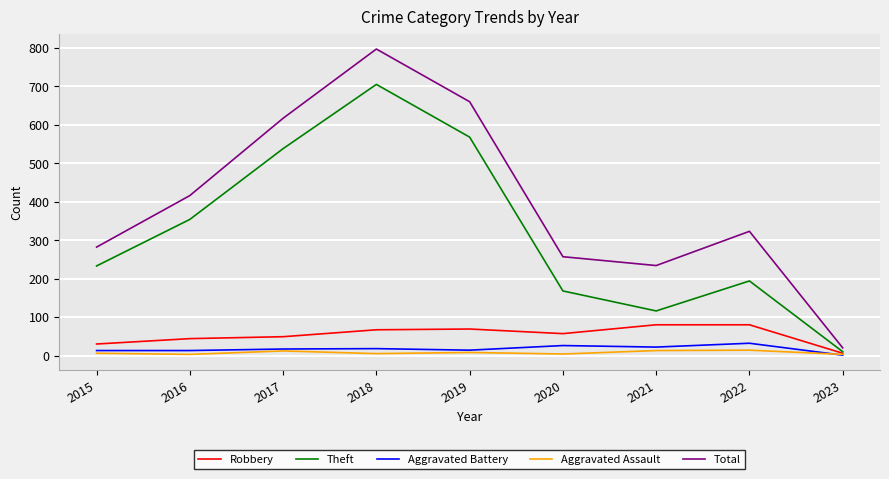

At which category does the chart reach its peak across all series?

2018